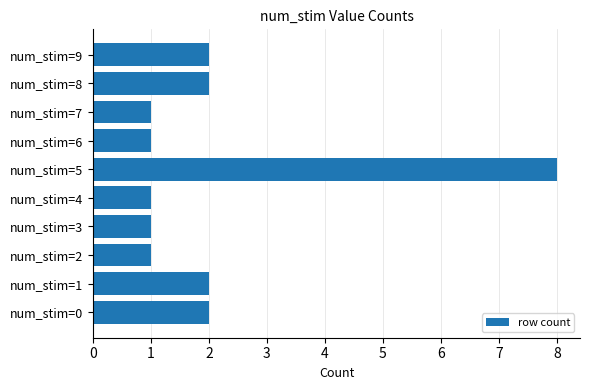

What is the sum of all values?

21